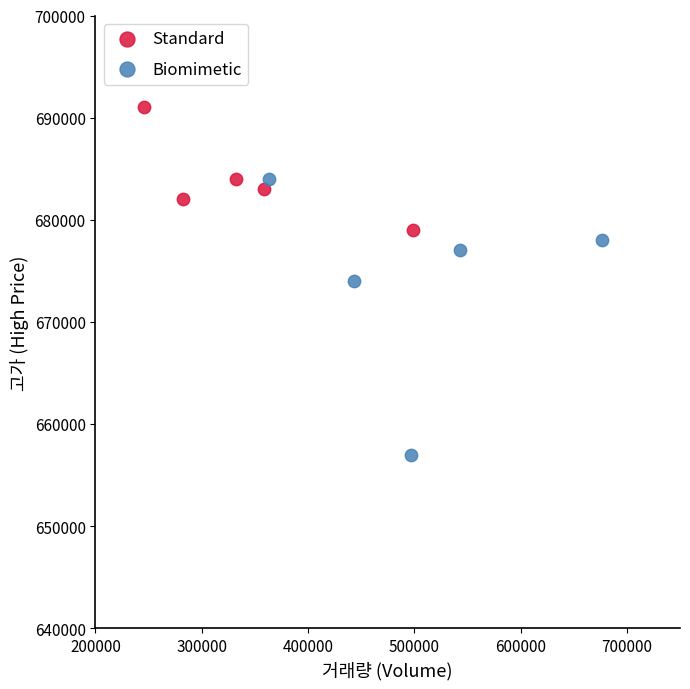

Which series reaches the minimum Y coordinate?

Biomimetic